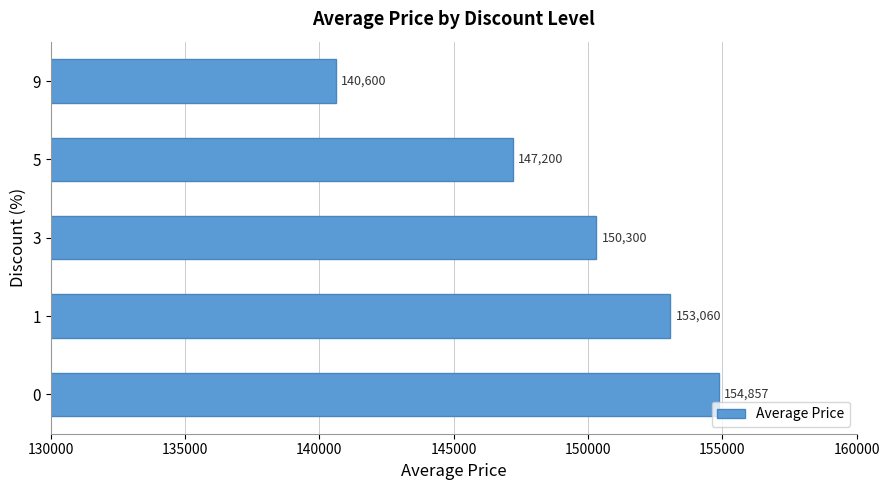

What is the average value?

149203.4